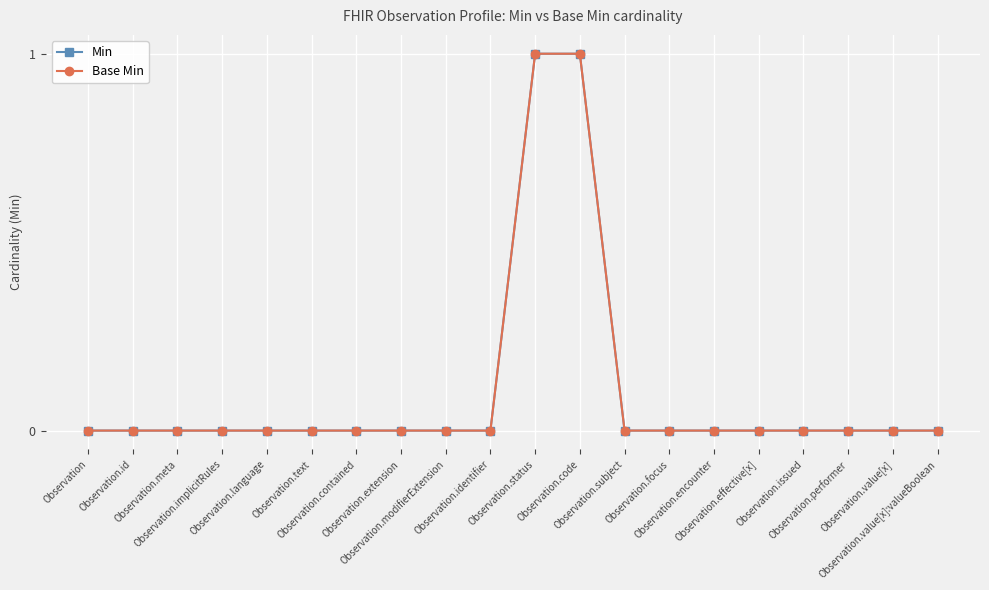

True or false: Min and Base Min cross at least once.

False